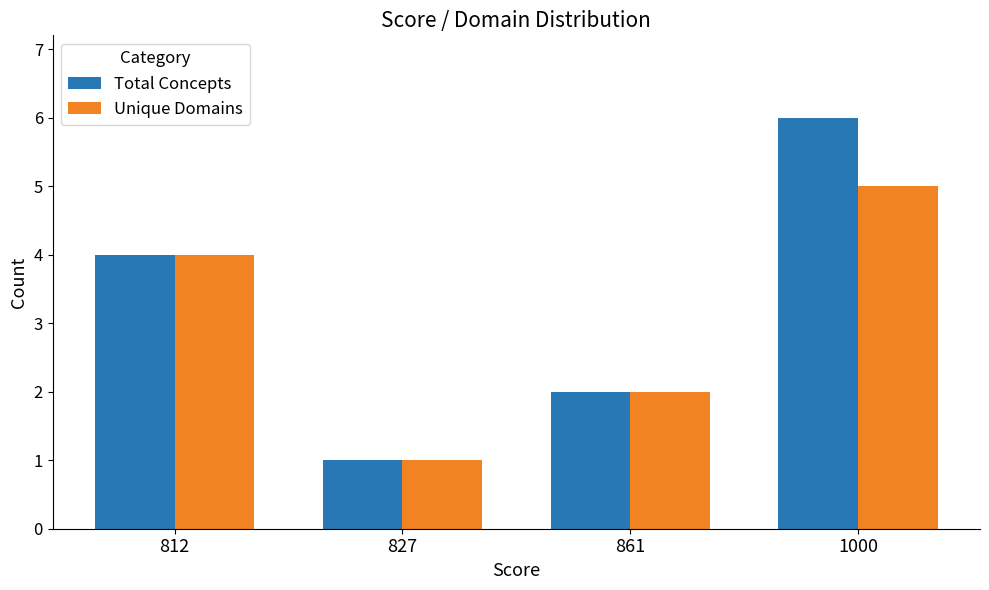

The Total Concepts series shows 2 at 827. True or false?

False